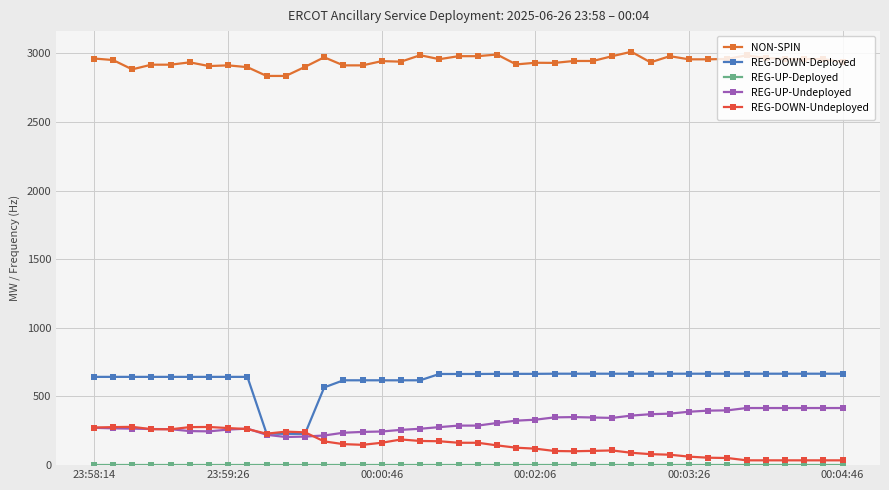

What is the value of the NON-SPIN point at the 15th from the left?

2912